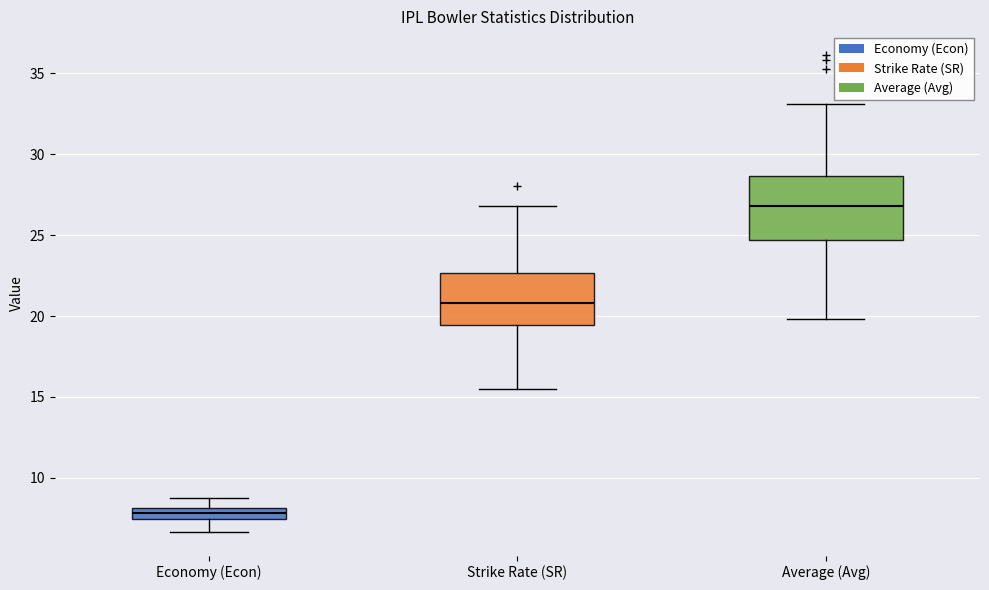

Which box is the tallest, from its lower edge to its upper edge?

Average (Avg)